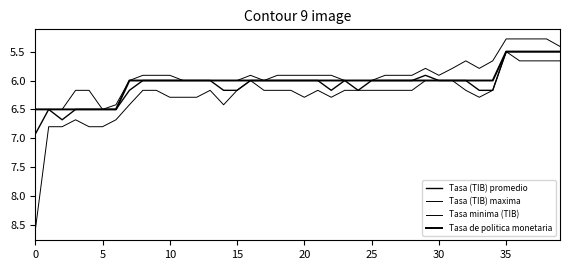

At how many categories does at least one series exceed 5?

40